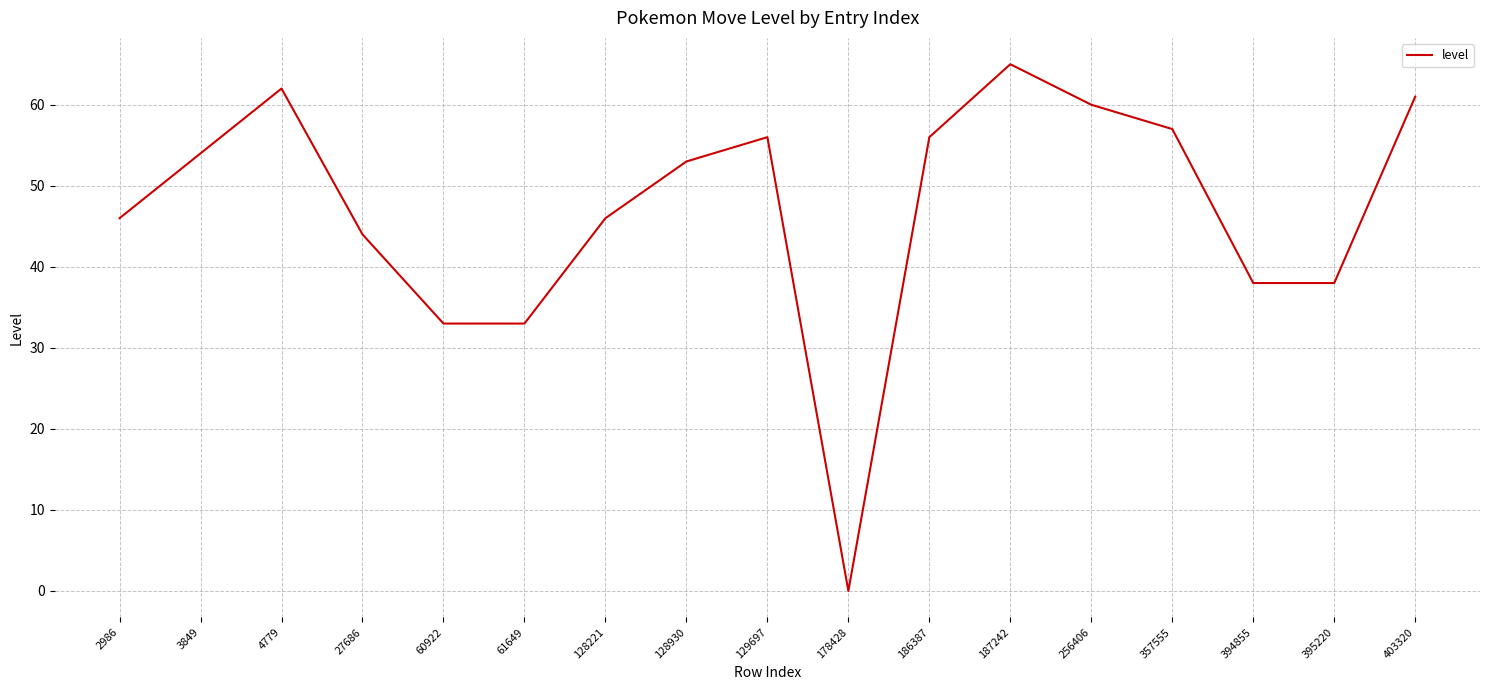

The chart shows a value of 57 at 357555. True or false?

True